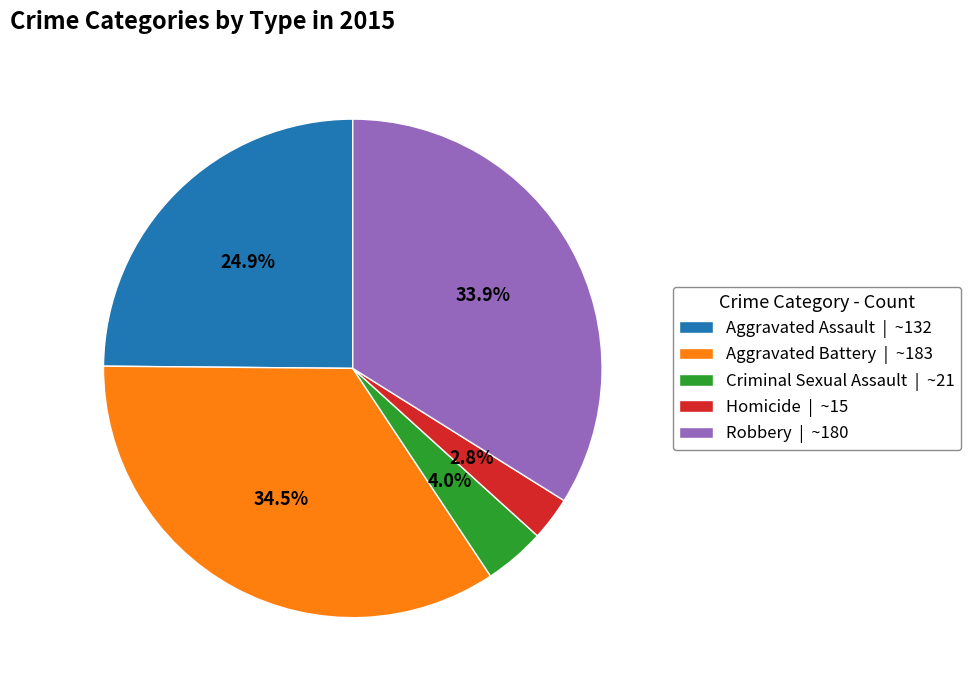

How much of the chart is everything except Aggravated Battery?

65.5%